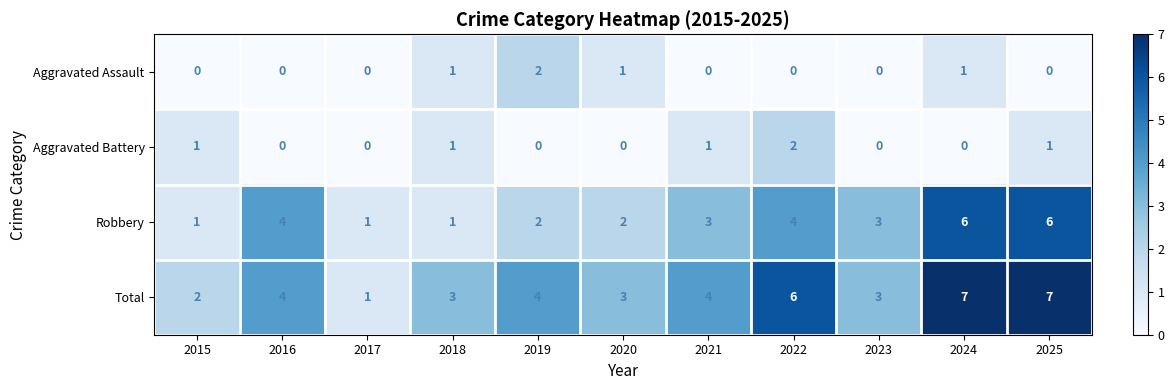

Rank the series at 2021 from lowest to highest value.

Aggravated Assault, Aggravated Battery, Robbery, Total